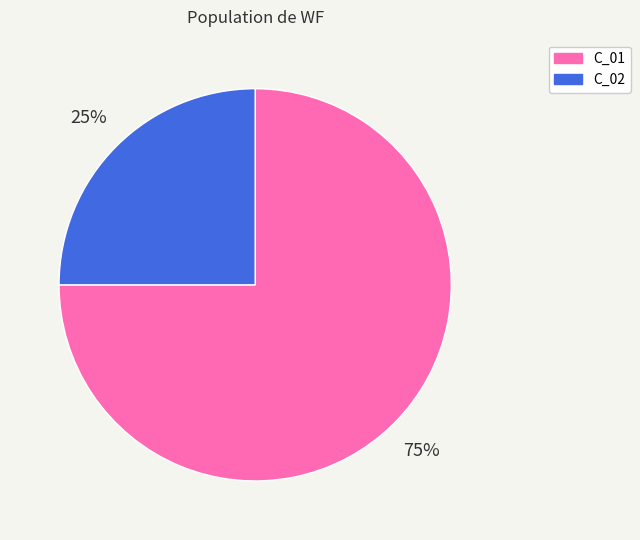

Approximately how many times larger is the value at C_02 compared to C_01?

0.3